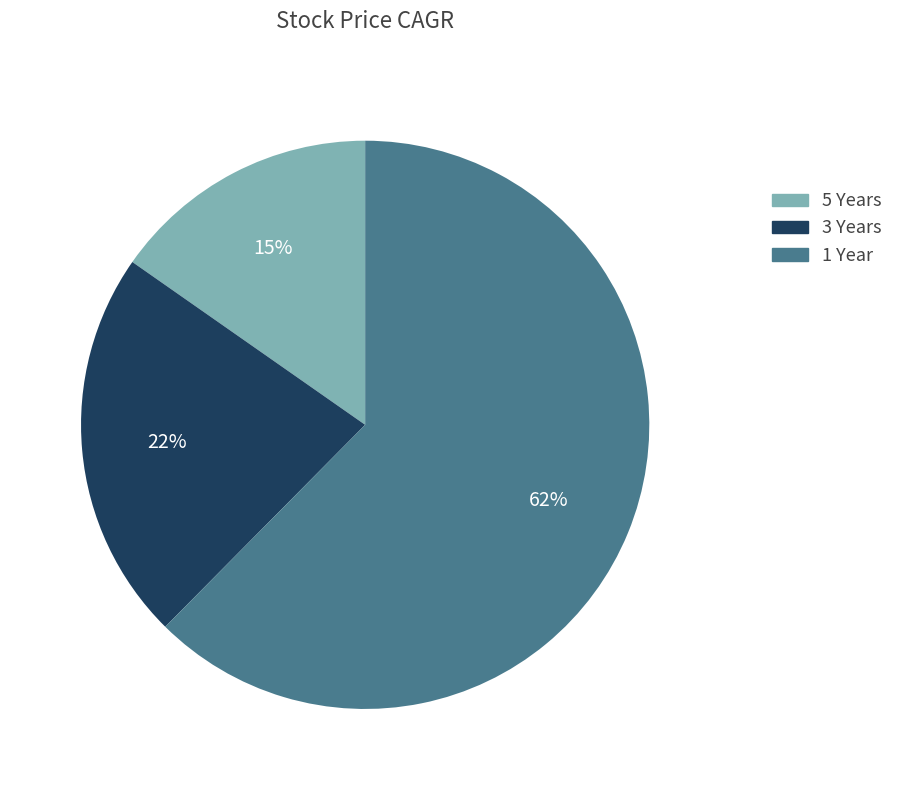

To the nearest percent, what percentage of the pie is 3 Years?

22%